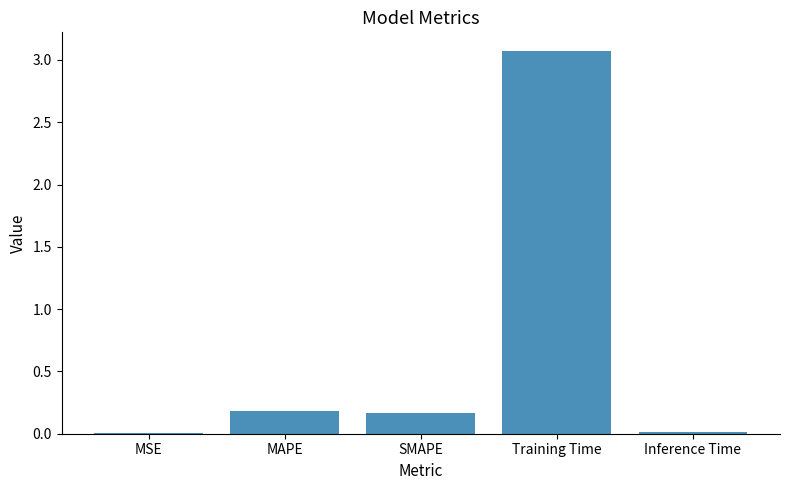

Which category has the highest value across all series?

Training Time